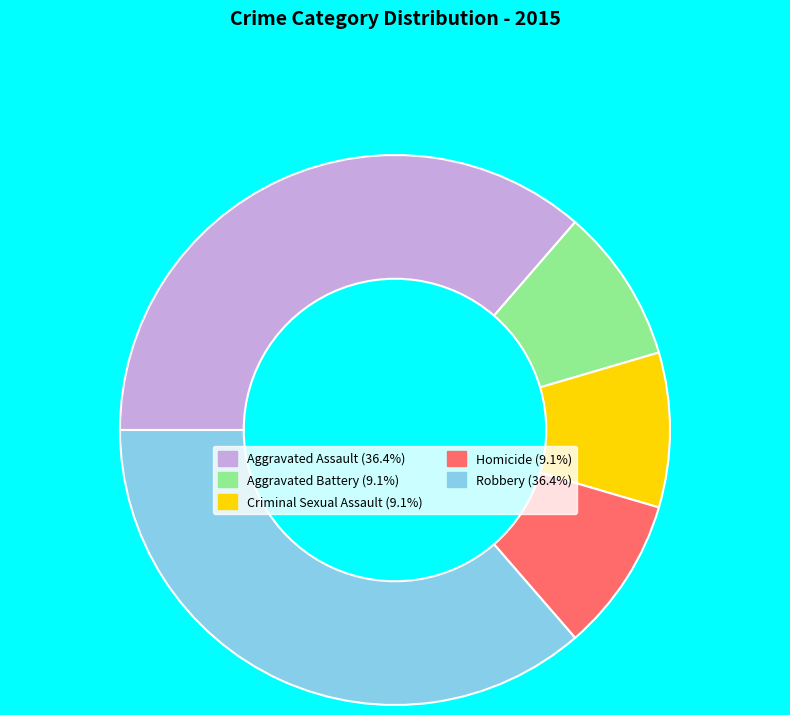

Does Robbery account for over 50% of the chart?

No